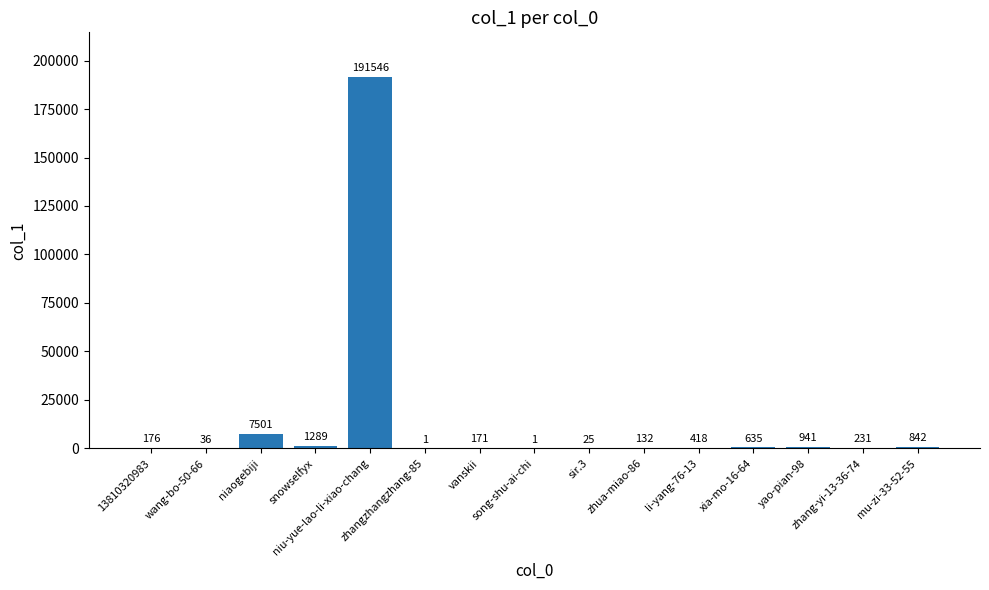

At which label is the value closest to 95773?

niaogebiji